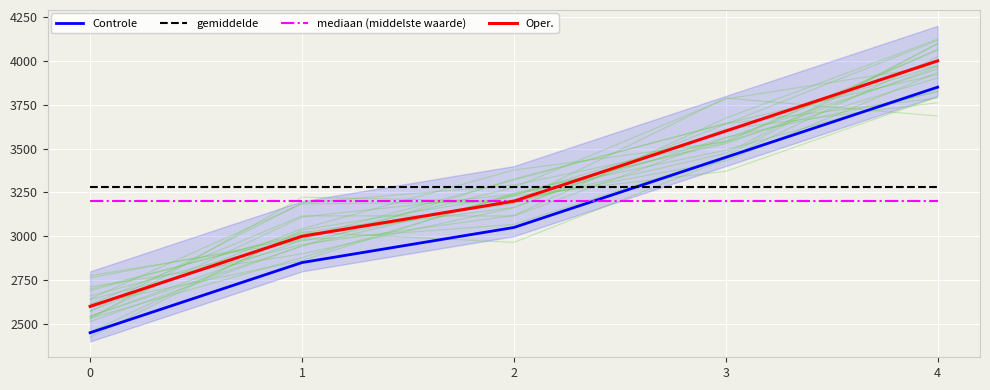

Where do gemiddelde and Controle first cross each other?

2 and 3